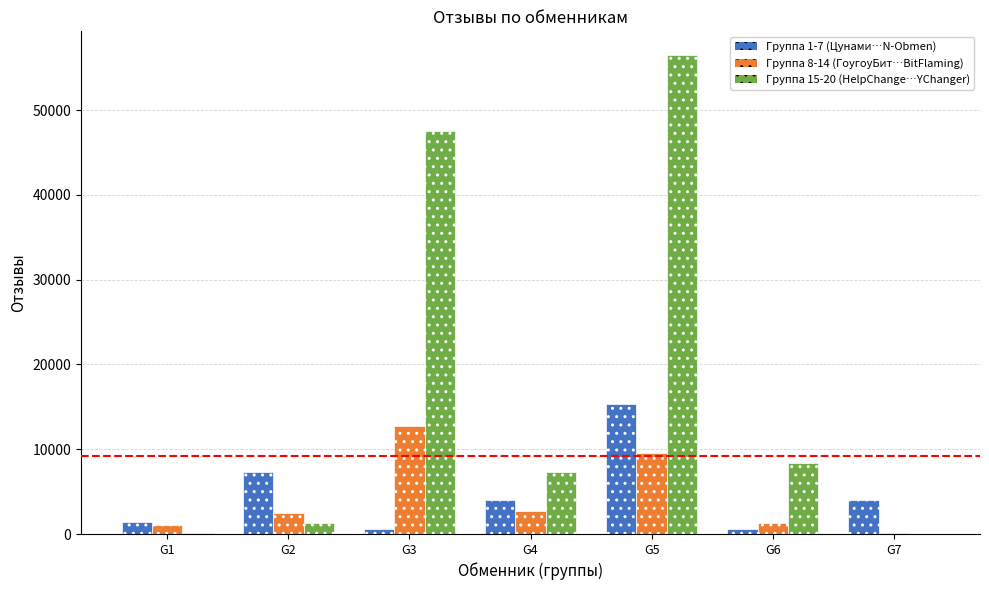

Which category has the highest value across all series?

G5